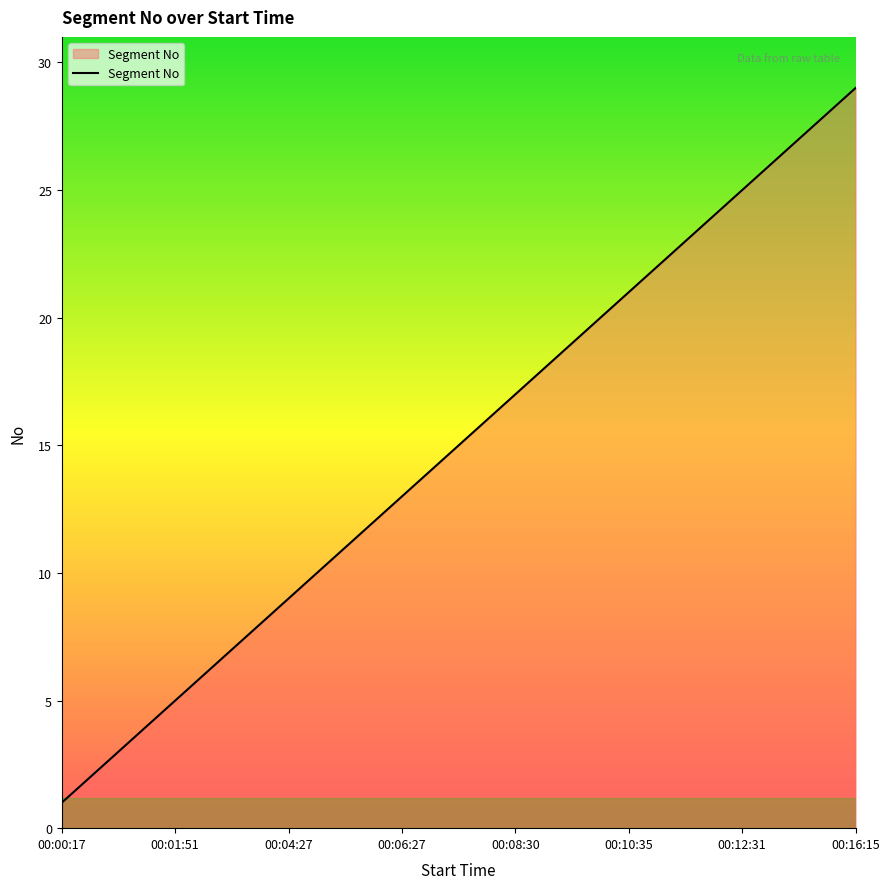

Does the chart have visible grid lines?

No